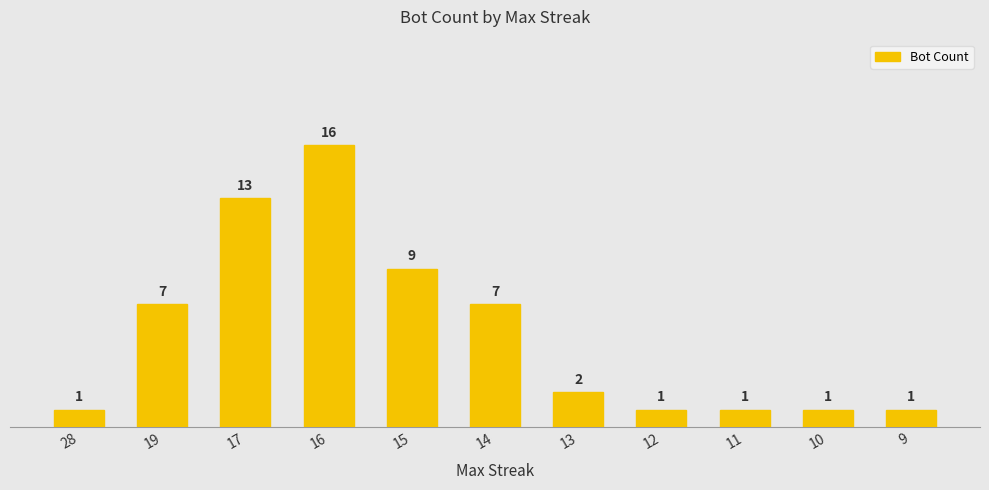

How many bars are there in total?

11